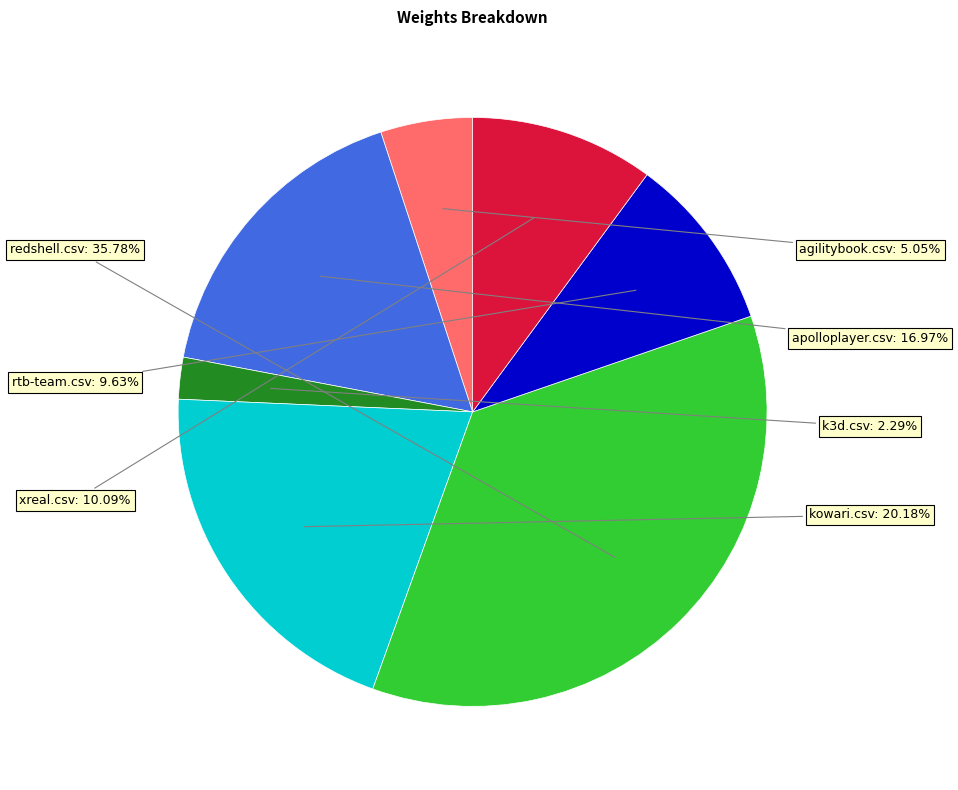

To the nearest percent, what portion does redshell.csv represent?

36%